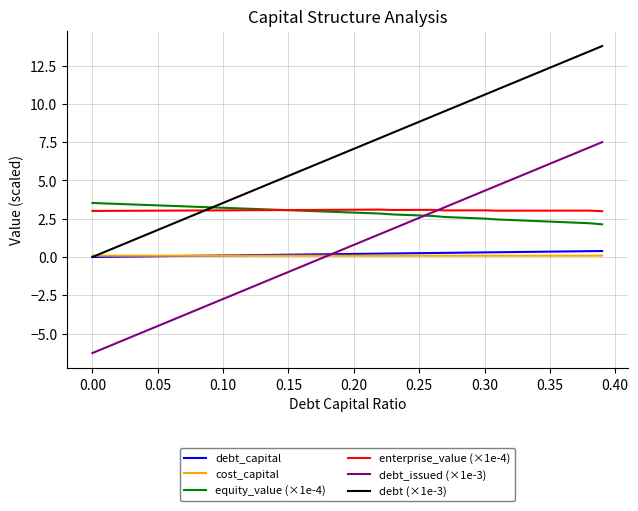

True or false: cost_capital and equity_value (×1e-4) intersect in this chart.

False